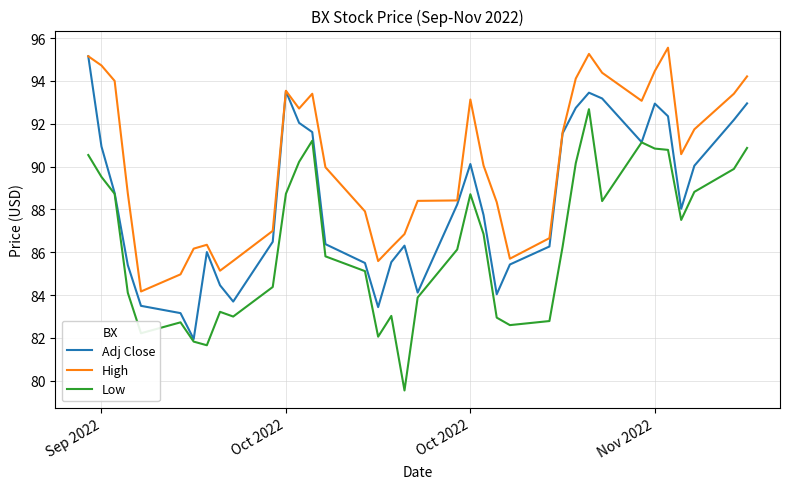

What is the maximum value for Adj Close?

95.2